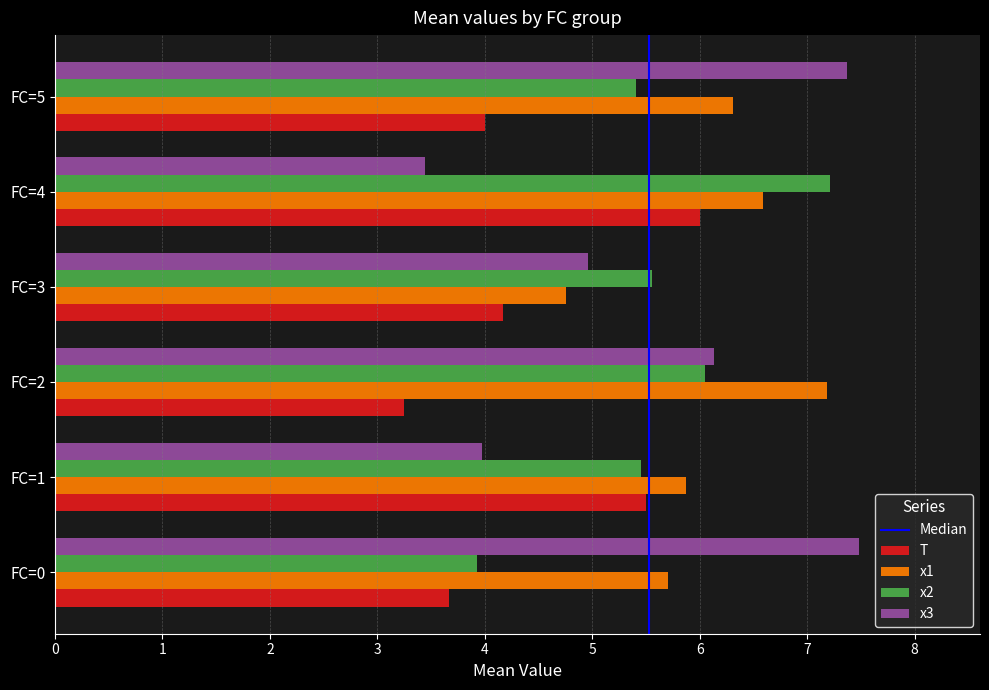

Is the value of T at FC=0 greater than the value of x3 at FC=3?

No